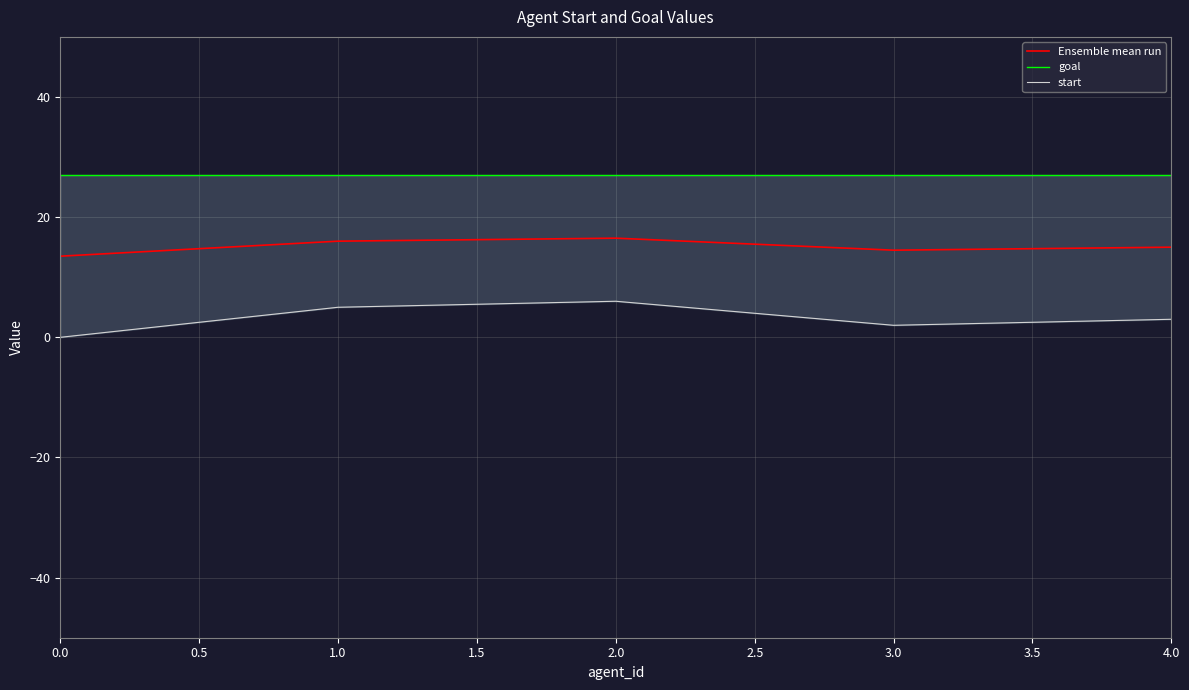

What is the minimum value for Ensemble mean run?

13.5